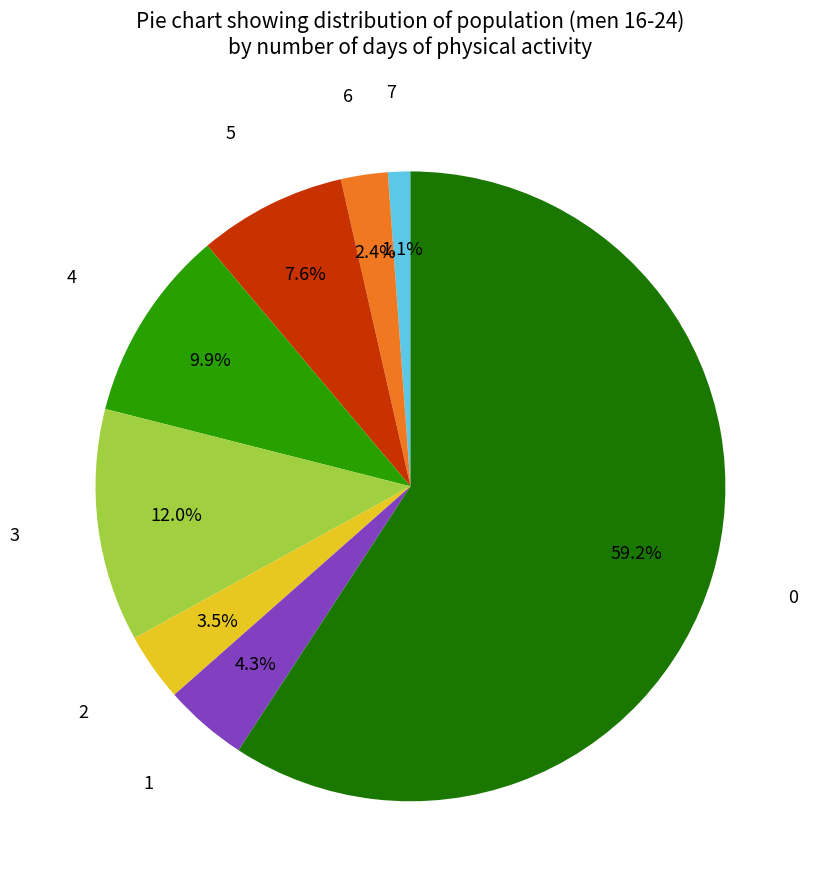

Is 0 the majority of the pie?

Yes